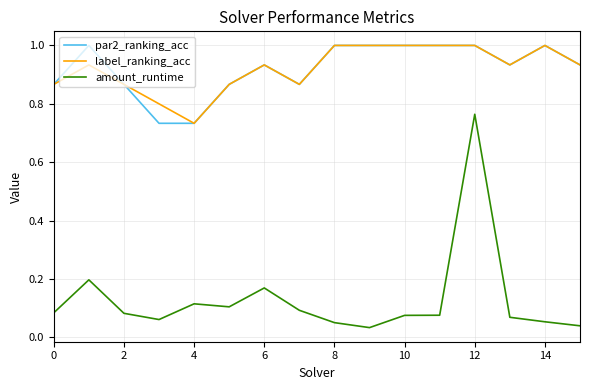

Which series has the largest range (max minus min)?

amount_runtime